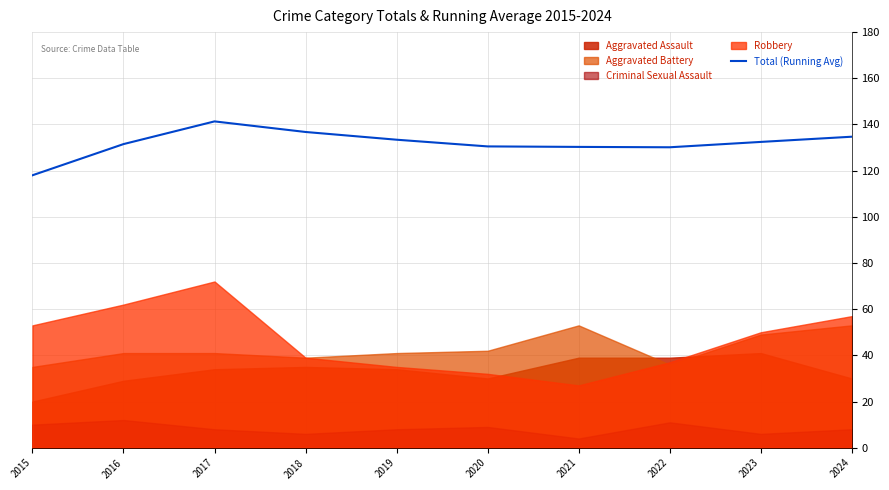

The chart shows a value of 61.9 at 2015. True or false?

False